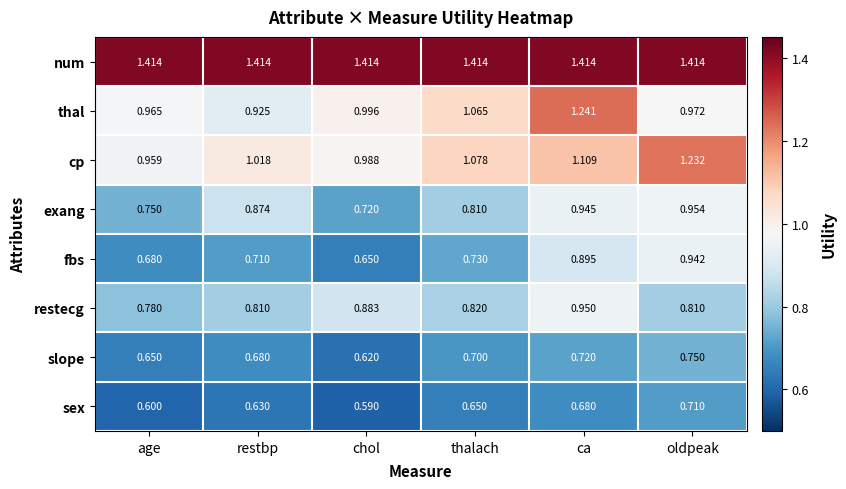

Between age and chol, which series saw the biggest shift?

restecg